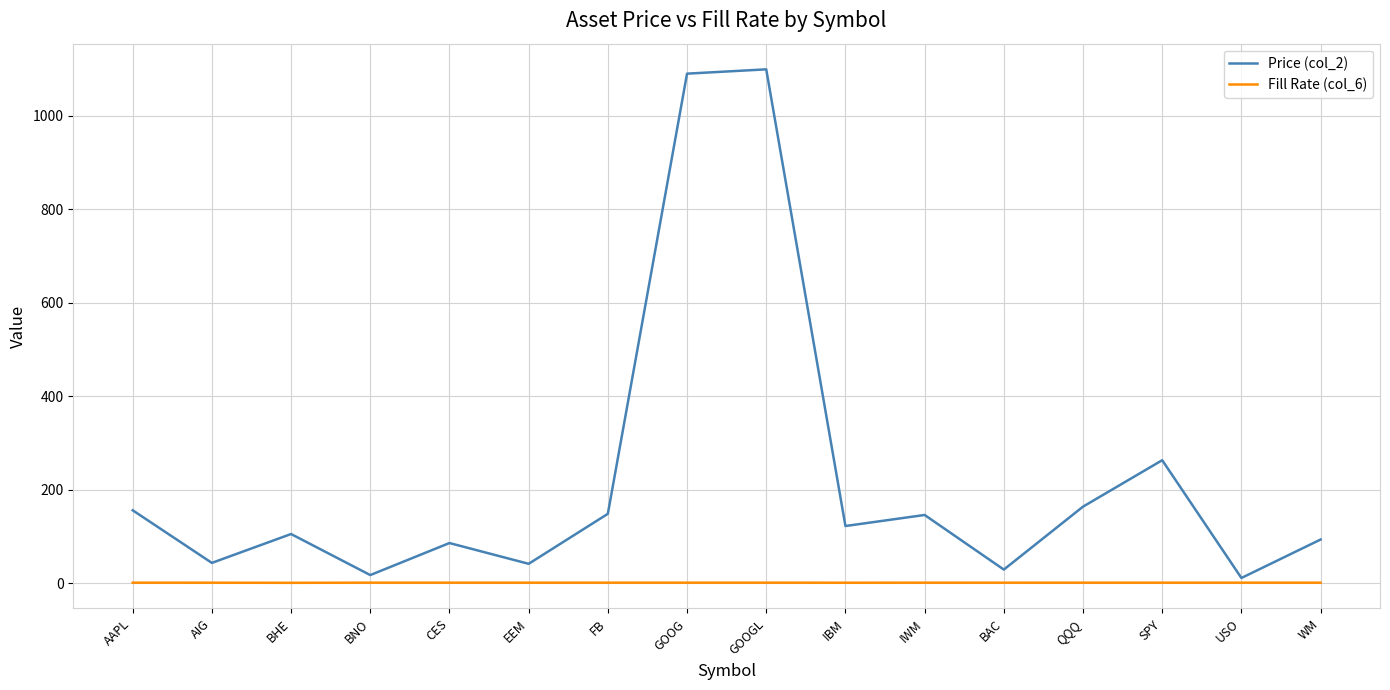

What are all the series names shown in the legend?

Price (col_2), Fill Rate (col_6)